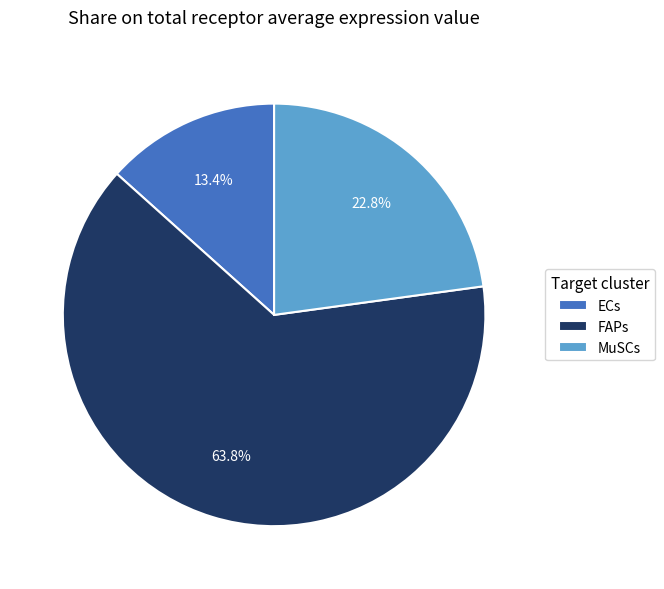

Does any single category account for the majority?

Yes